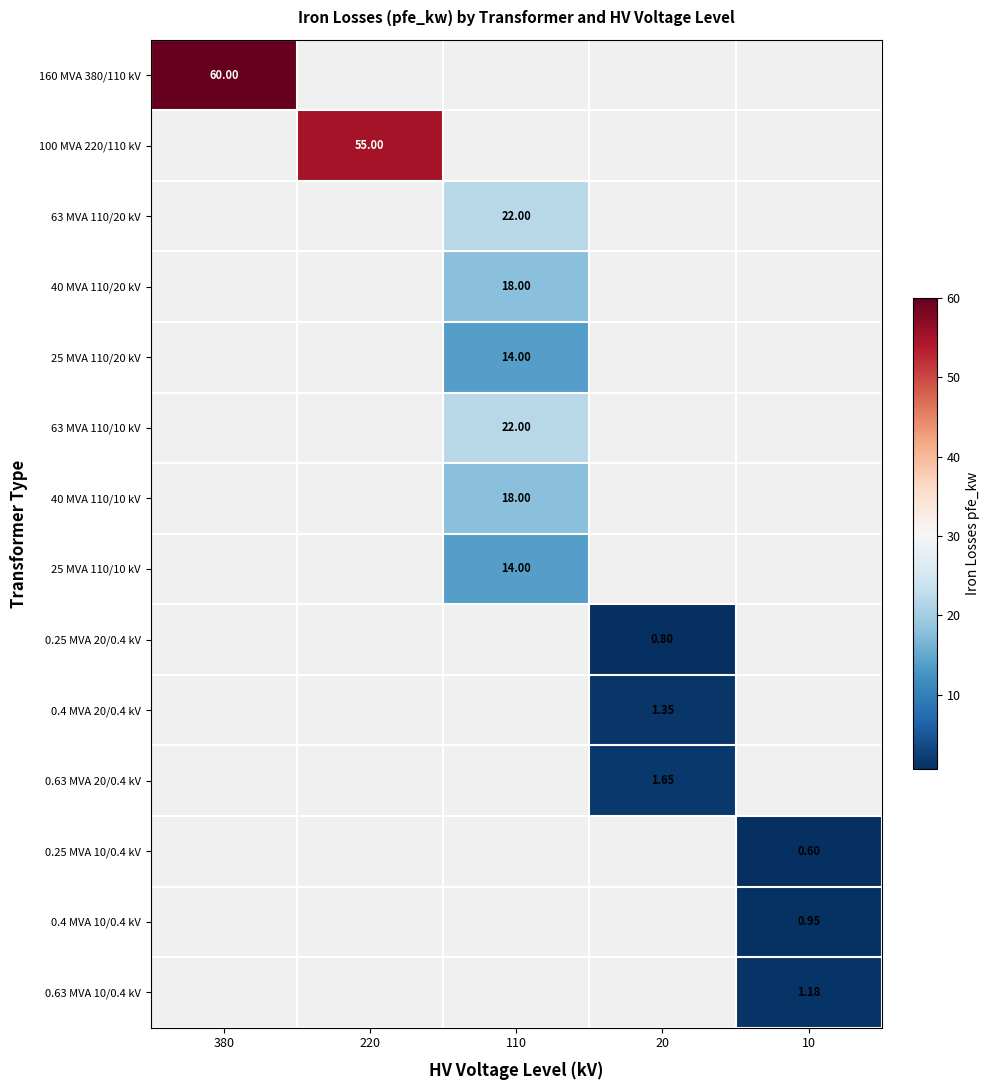

What is the maximum value shown in the chart?

60.0